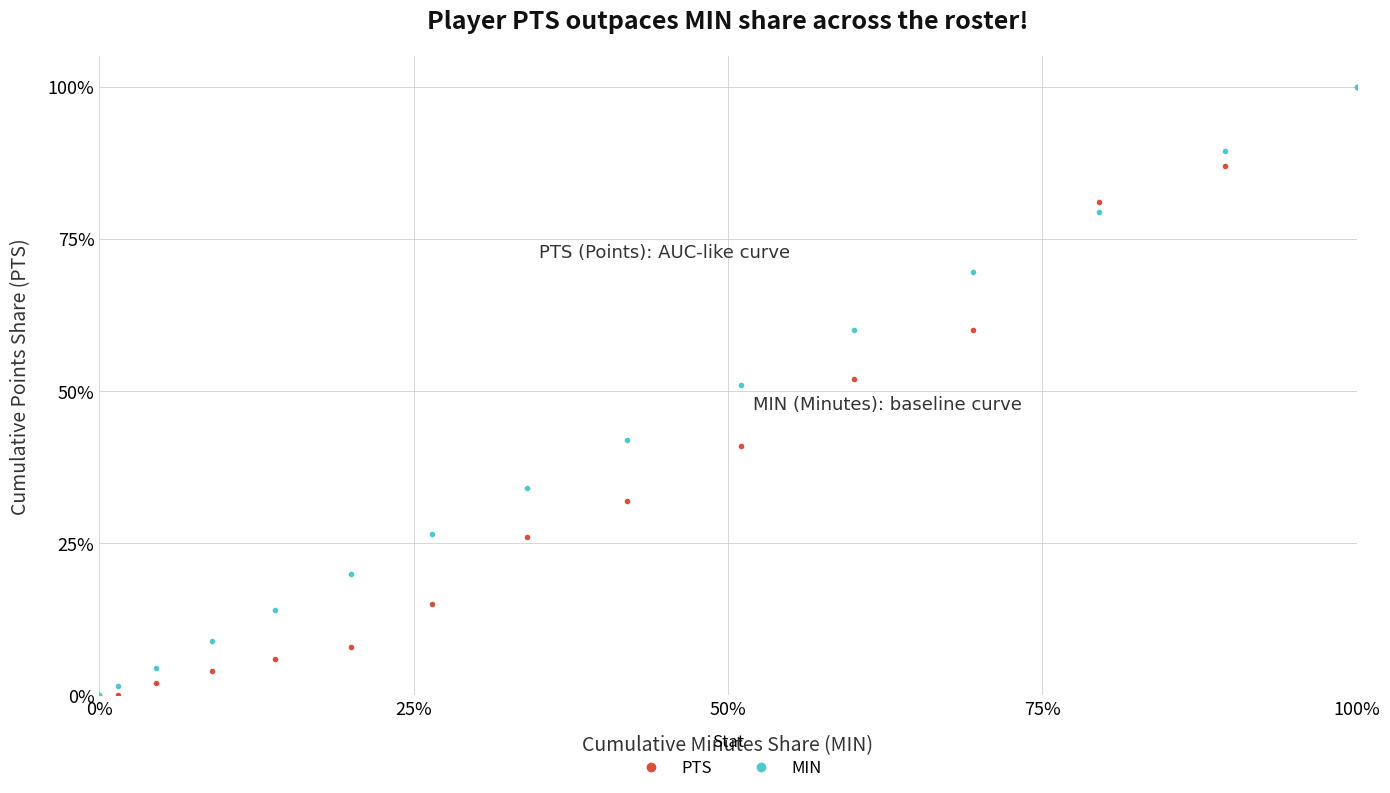

What are all the series names shown in the legend?

PTS, MIN